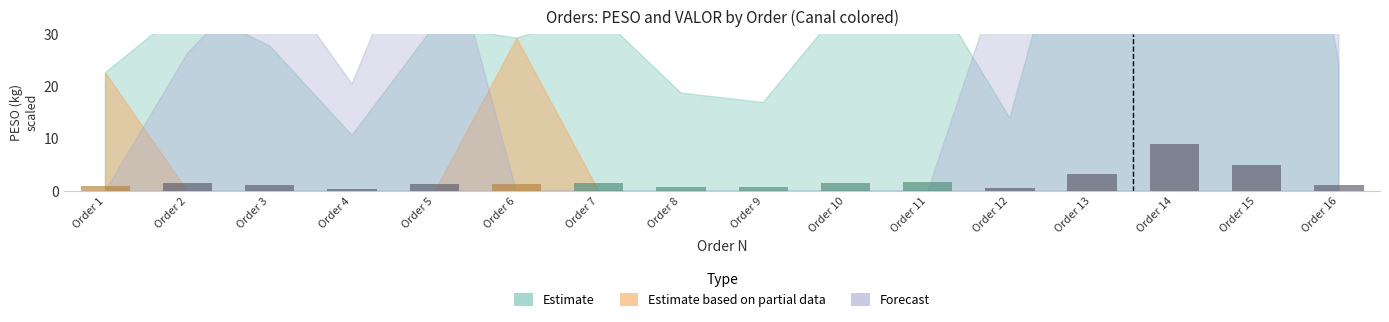

What is the greatest value displayed?

9.0